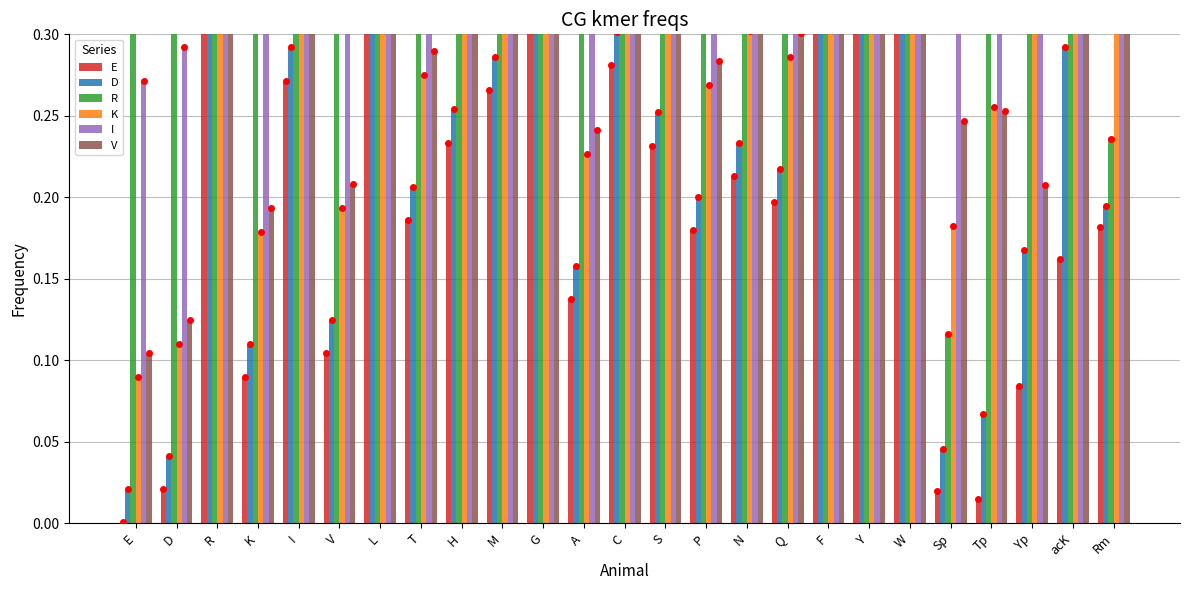

Rank the categories by K value from highest to lowest.

W, Y, Rm, F, R, G, L, Yp, acK, C, I, M, H, S, N, Q, T, P, Tp, A, V, Sp, K, D, E